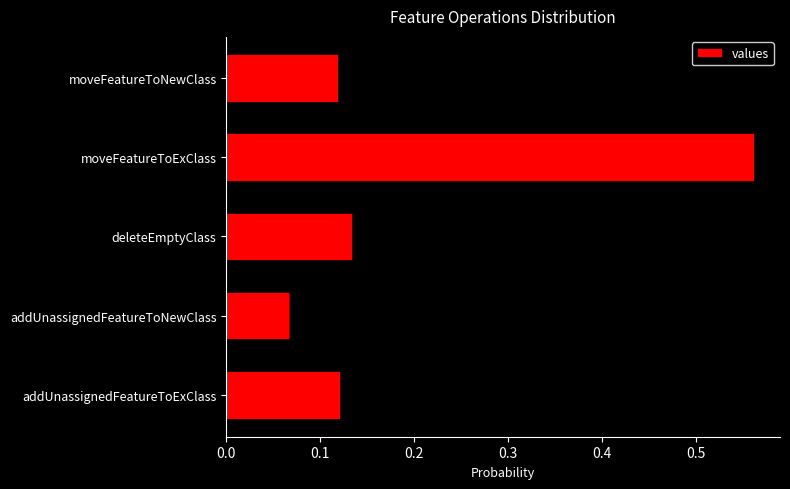

At which label is the value closest to 0?

addUnassignedFeatureToNewClass